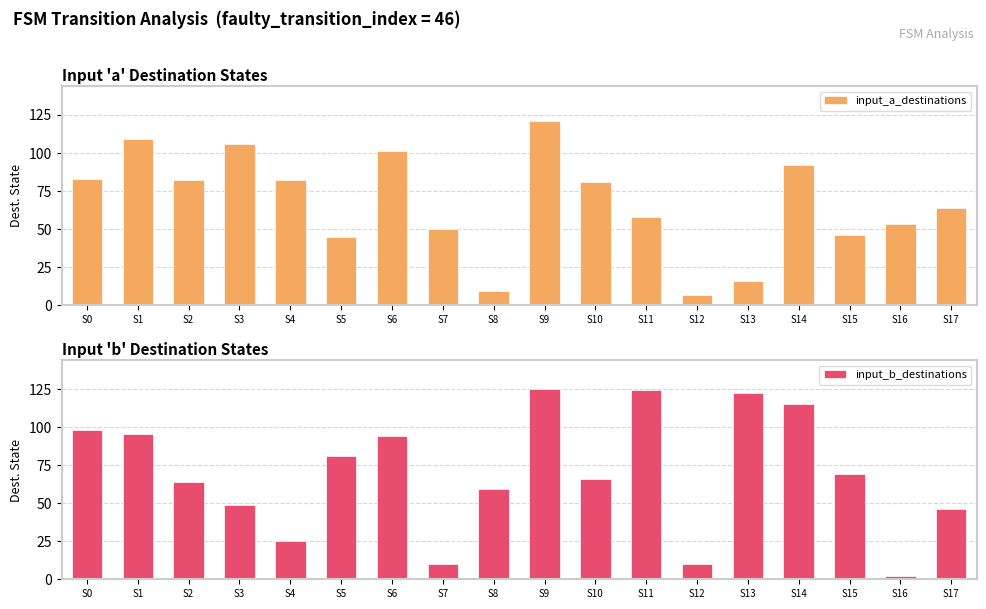

At which label is input_a_destinations closest to 64?

S17